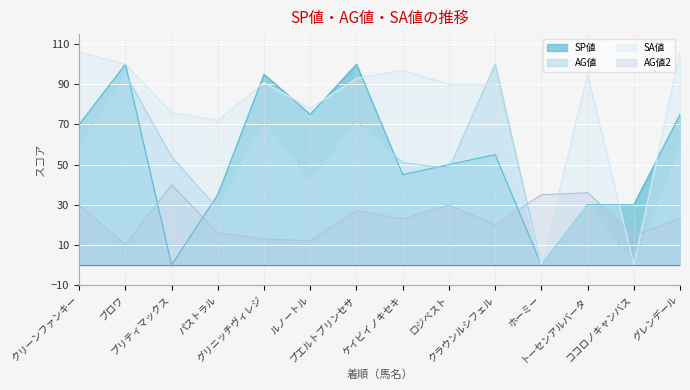

How many series are shown in this chart?

4